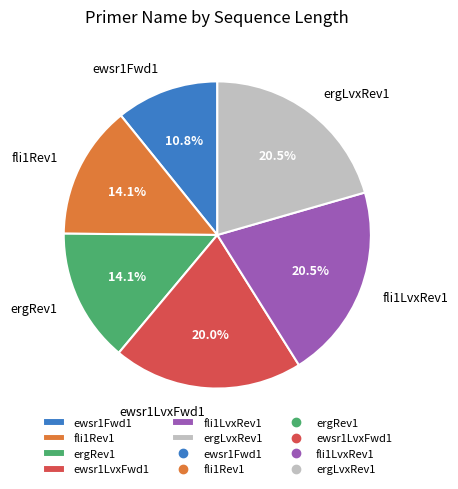

Which slice is the smallest?

ewsr1Fwd1